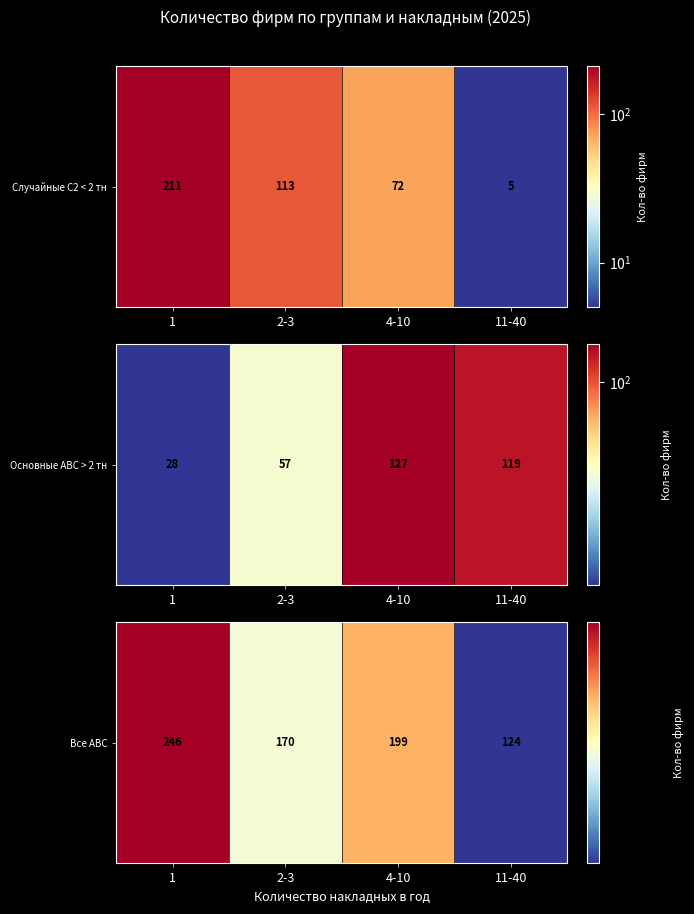

What is the change in value from 1 to 2-3?

-76